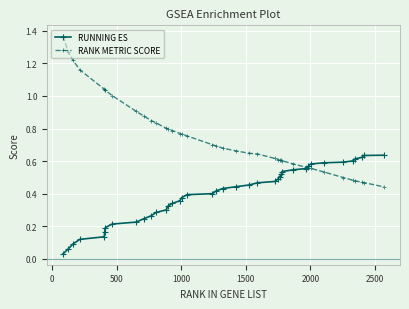

Which series has the widest spread of values?

RANK METRIC SCORE